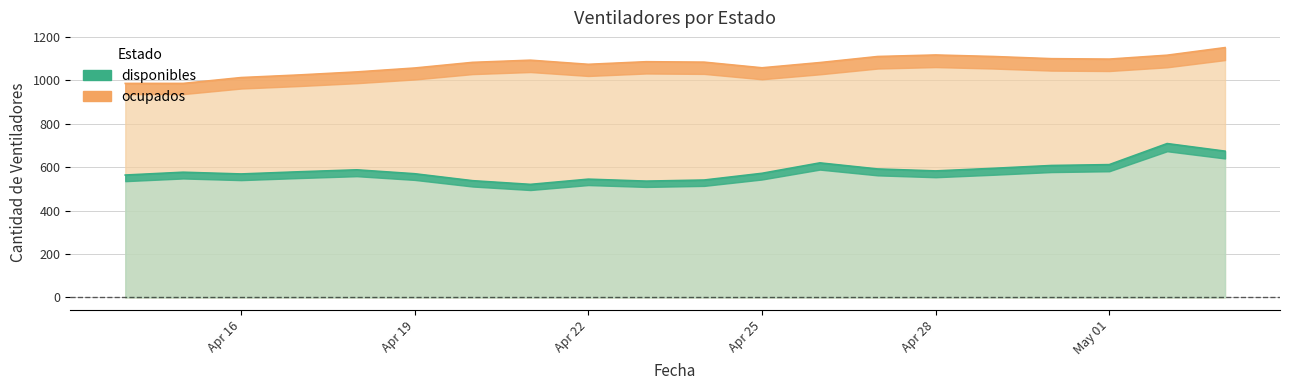

True or false: disponibles and ocupados cross at least once.

False